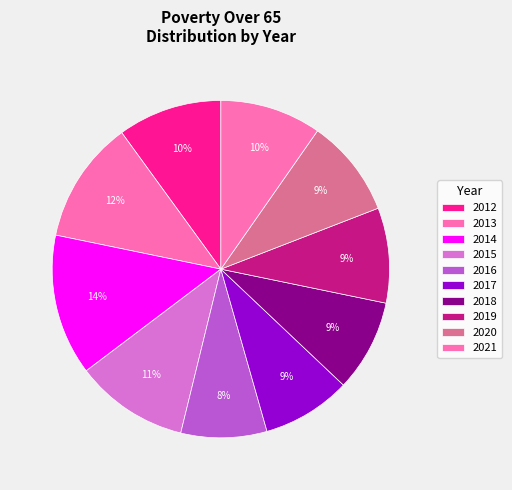

What portion of the pie excludes 2013?

88.2%